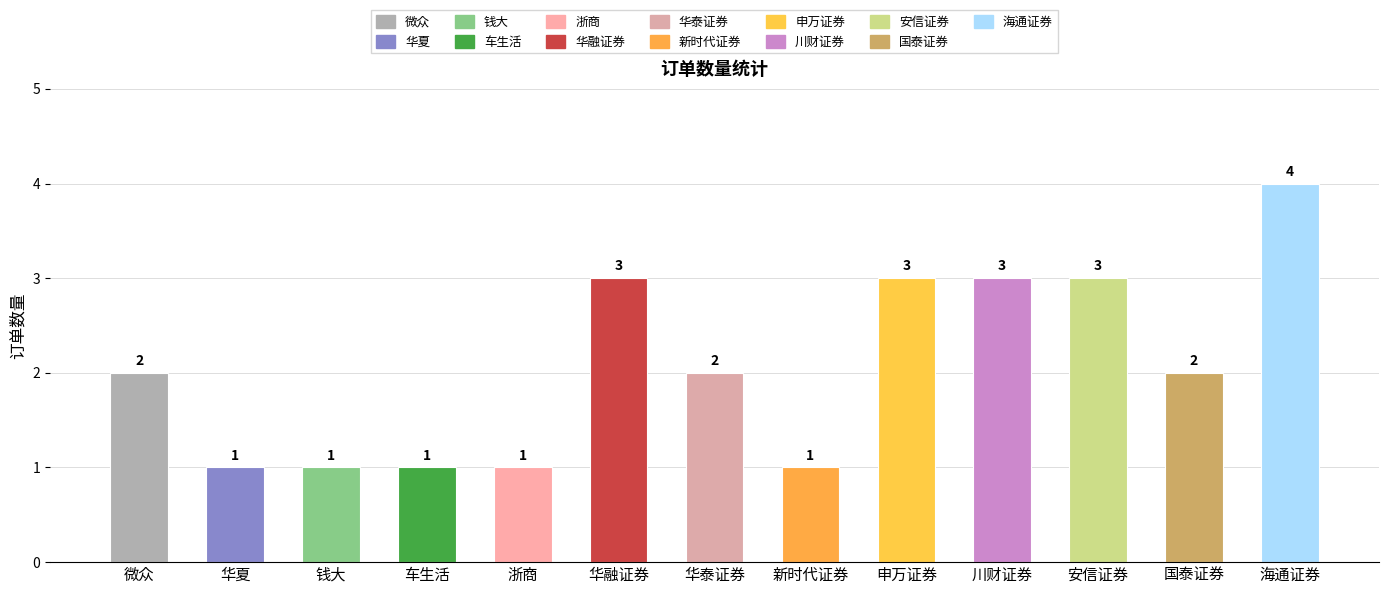

What is the approximate value at 华融证券?

3